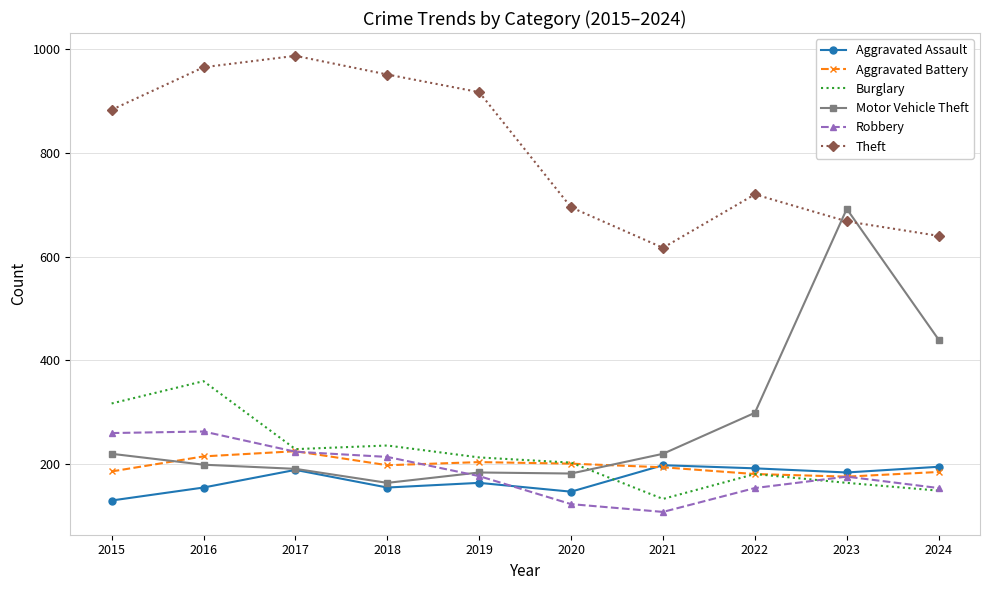

What is the difference between the second highest and second lowest values in the Motor Vehicle Theft series?

258